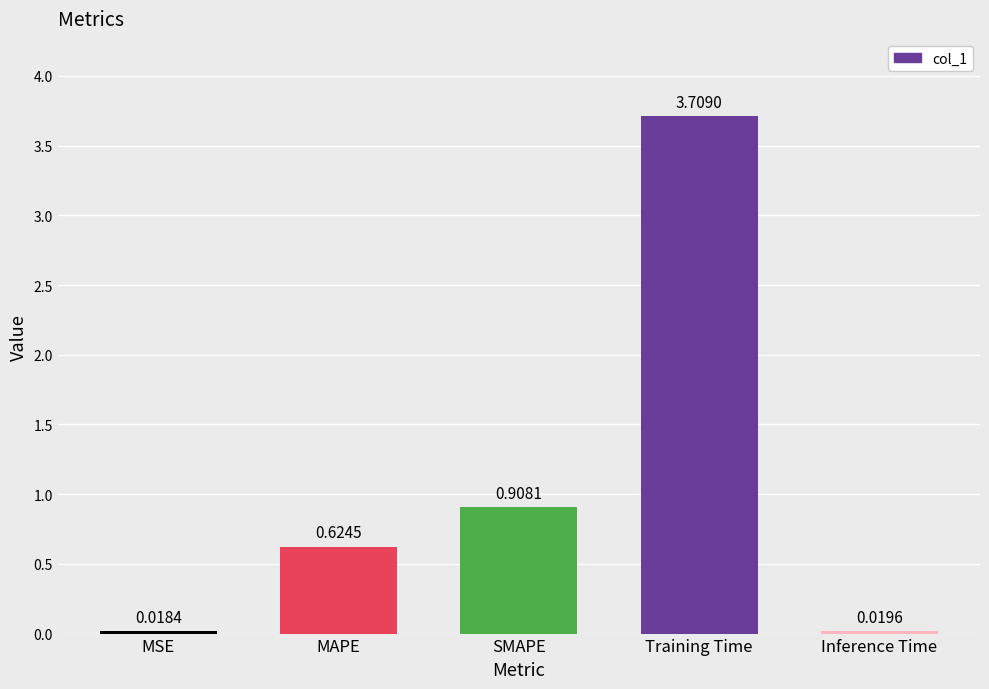

Rank the categories by value from highest to lowest.

Training Time, SMAPE, MAPE, Inference Time, MSE